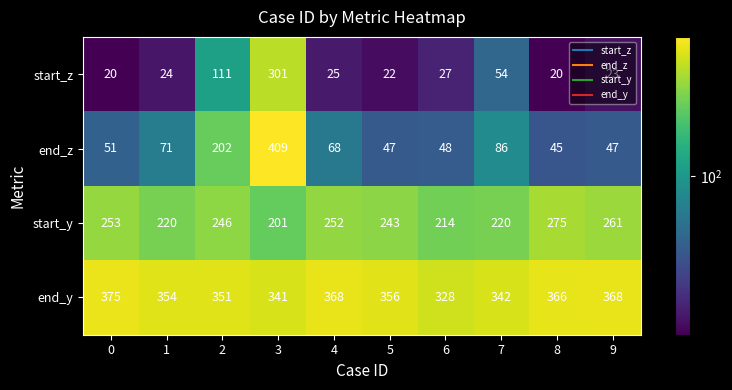

How many series are shown in this chart?

4